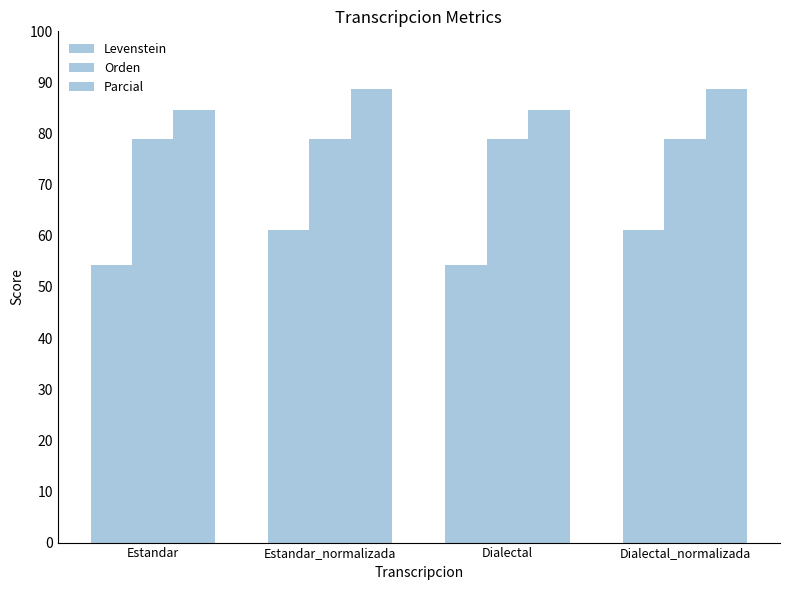

What is the smallest value displayed?

54.2